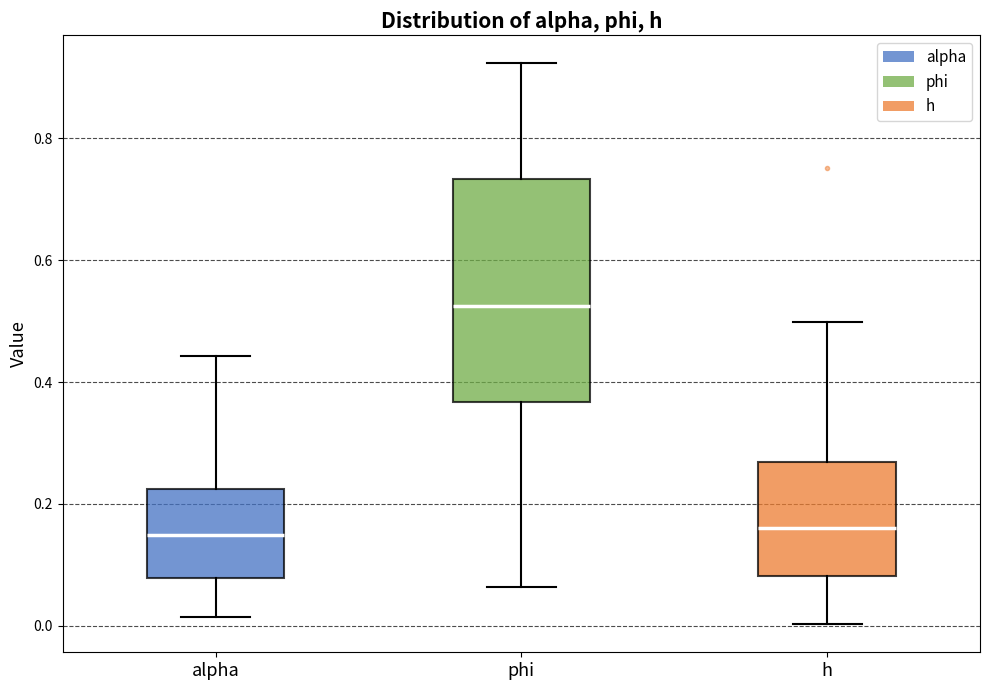

Which box has the highest median line?

phi